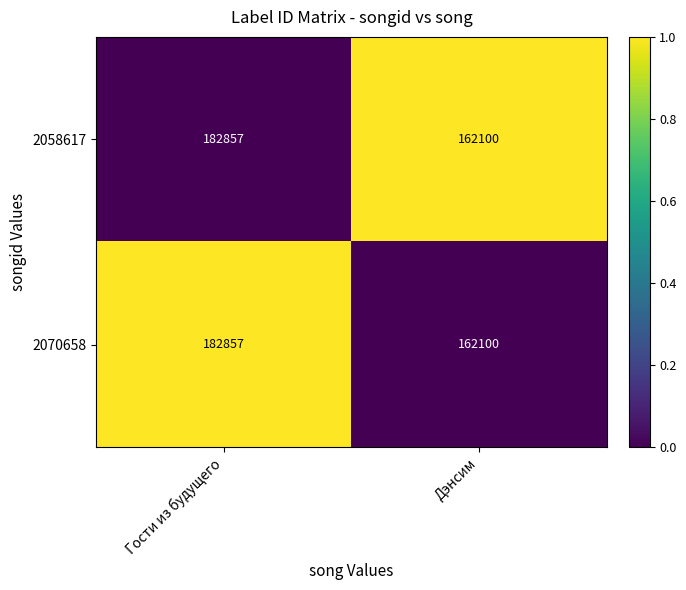

List the labels in order of 2070658 value, smallest first.

Дэнсим, Гости из будущего